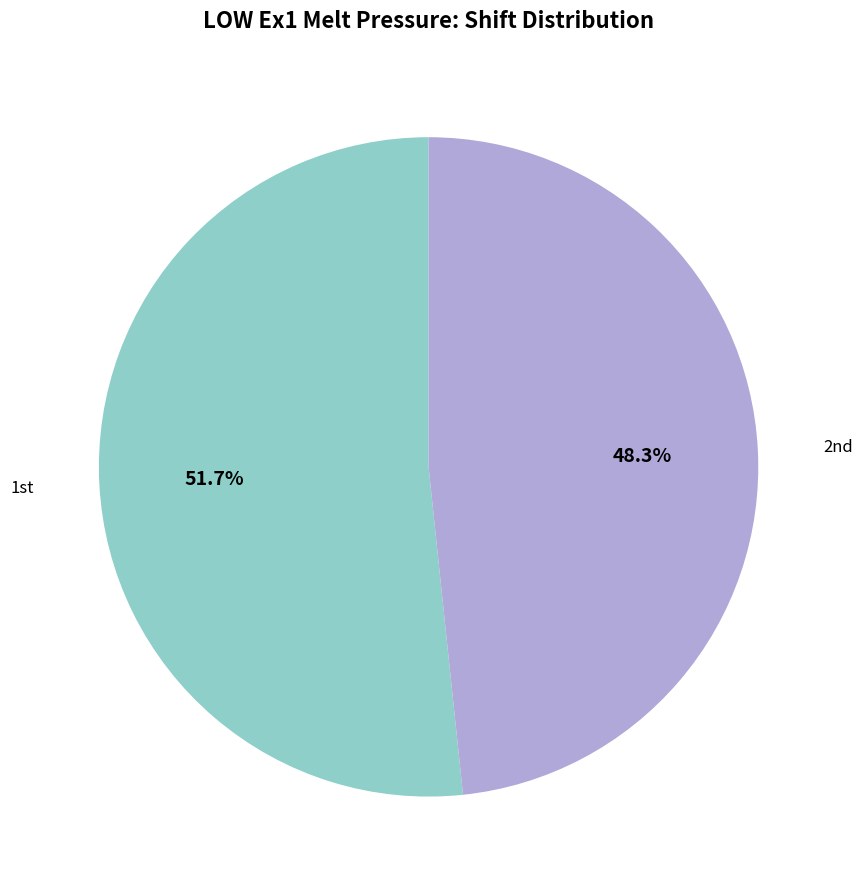

How many slices are in this pie chart?

2